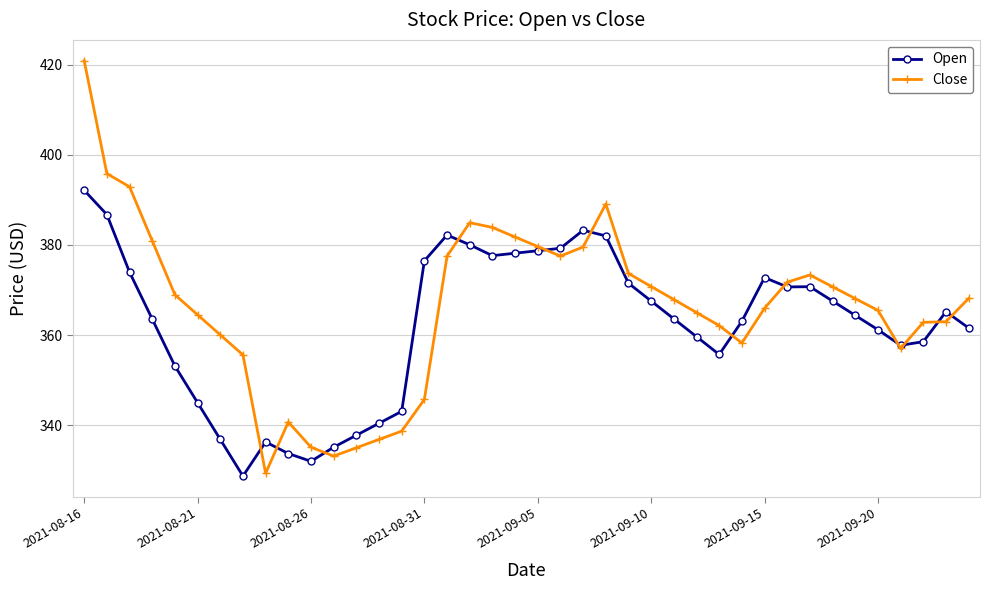

True or false: Open and Close cross at least once.

True